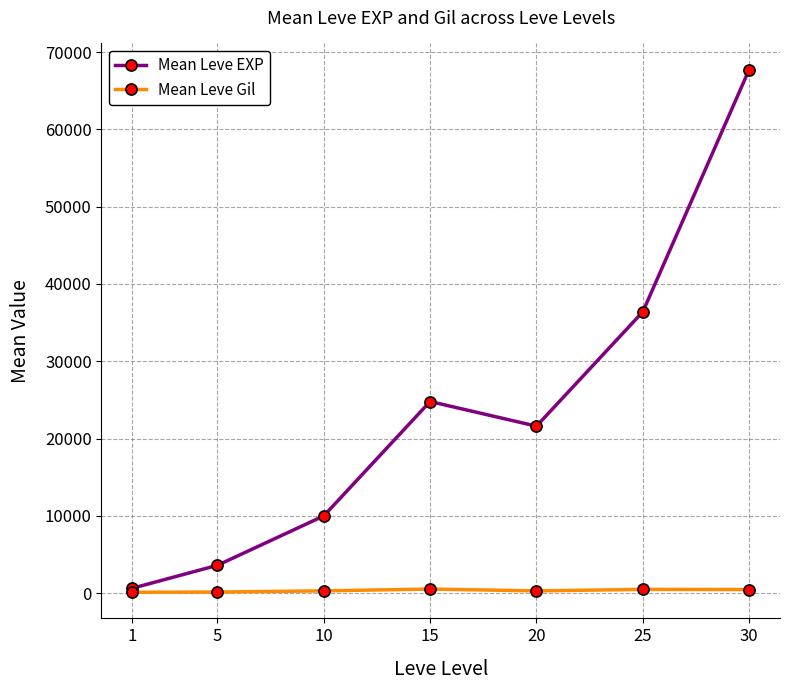

Count the number of data series in this chart.

2